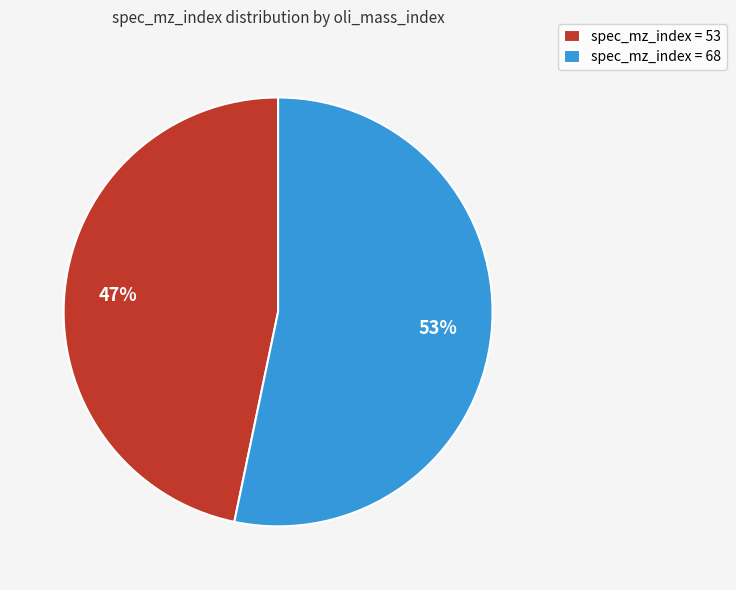

True or false: spec_mz_index = 53 accounts for 36% of the total.

False